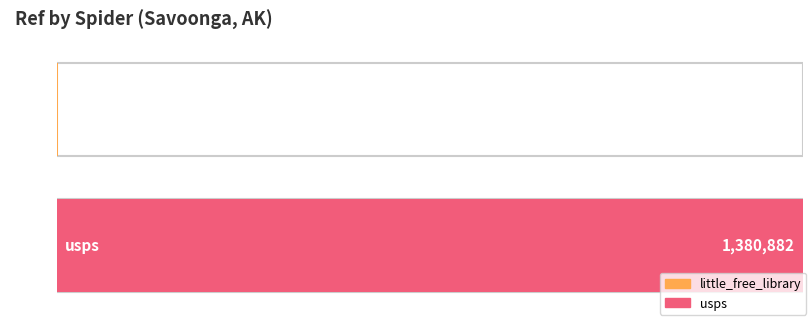

The chart shows a value of 2020485 at usps. True or false?

False